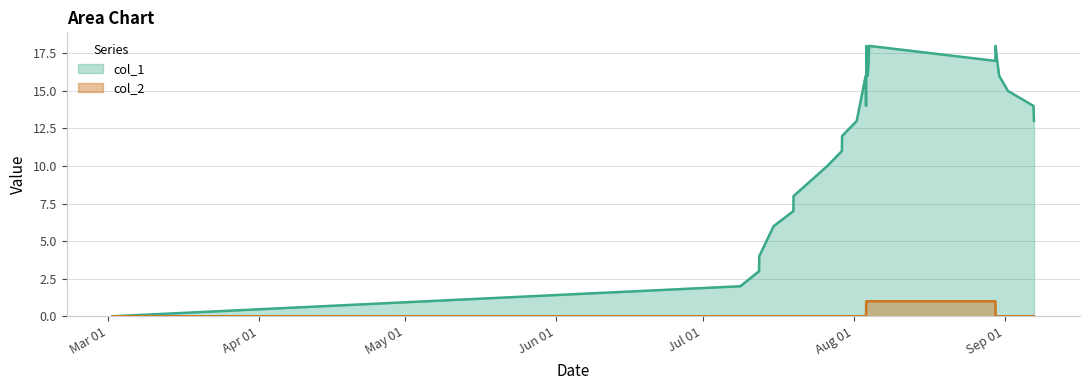

True or false: col_2 has more than 0 points higher than both neighbors.

False